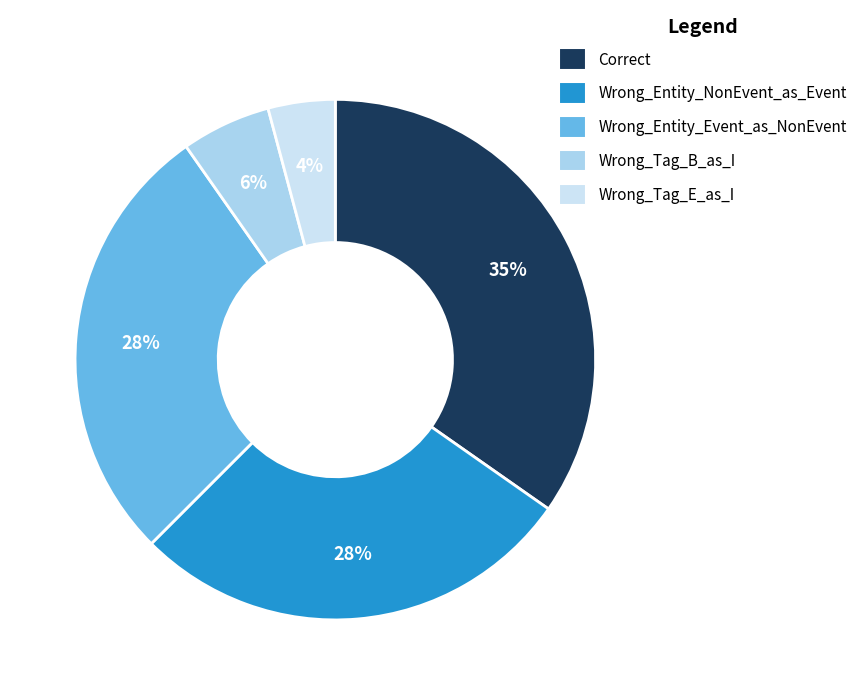

To the nearest percent, what is the average slice percentage?

20%